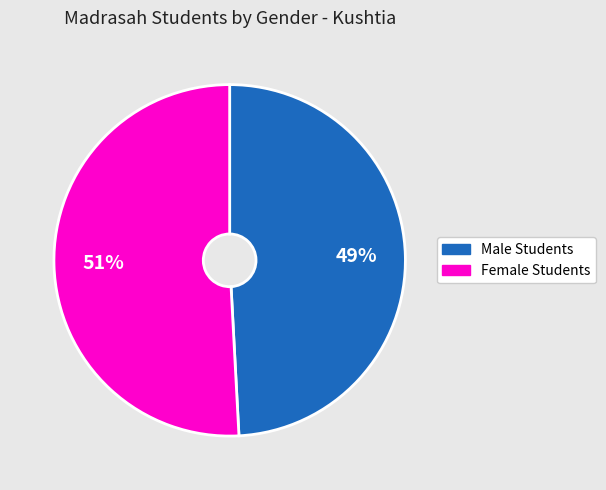

To the nearest percent, what is the difference between the largest and smallest slice percentages?

2%